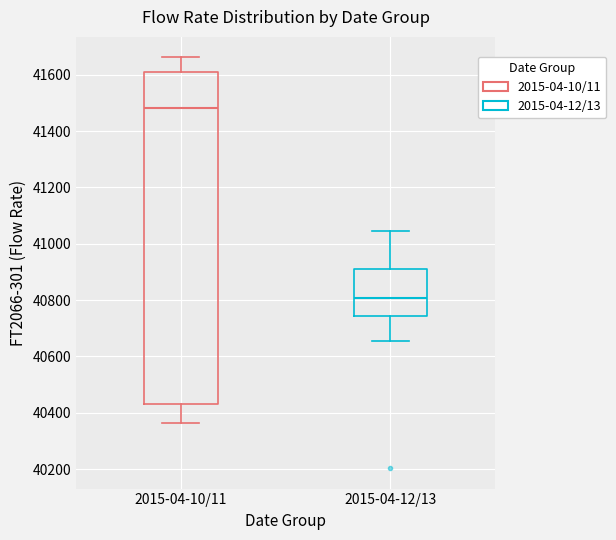

Which box's median line is the lowest?

2015-04-12/13